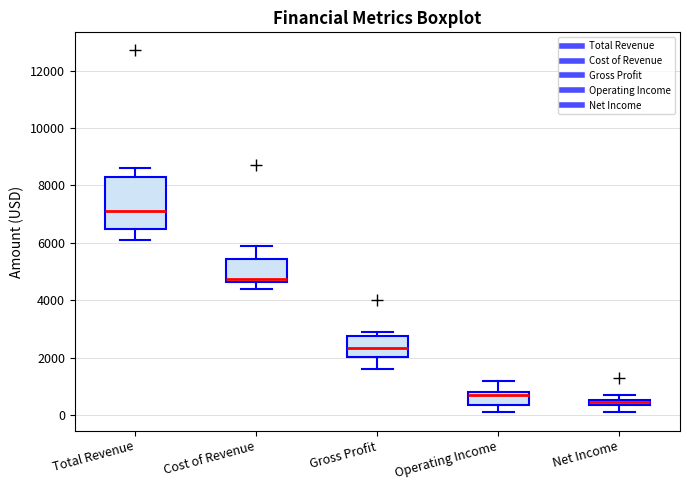

Where is the lower edge of the box for Net Income on the y-axis? The values are not printed on the chart, so give them approximately, as read against the axis.

400